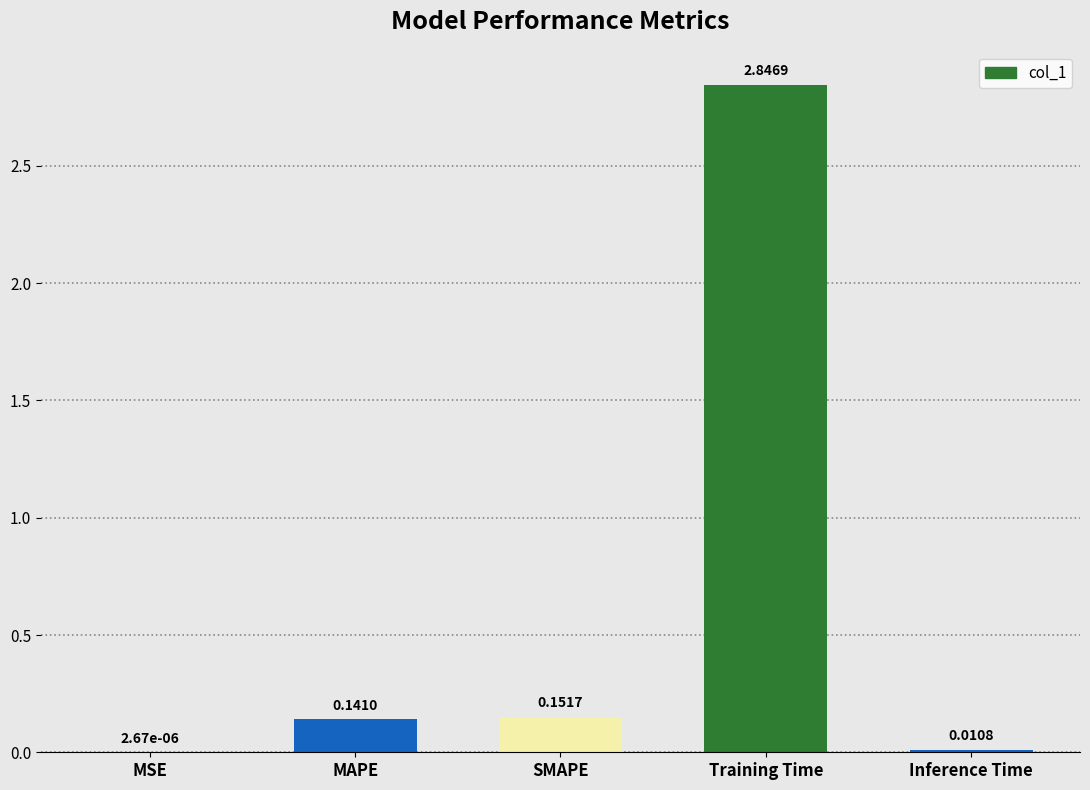

What is the sum of all values?

3.2